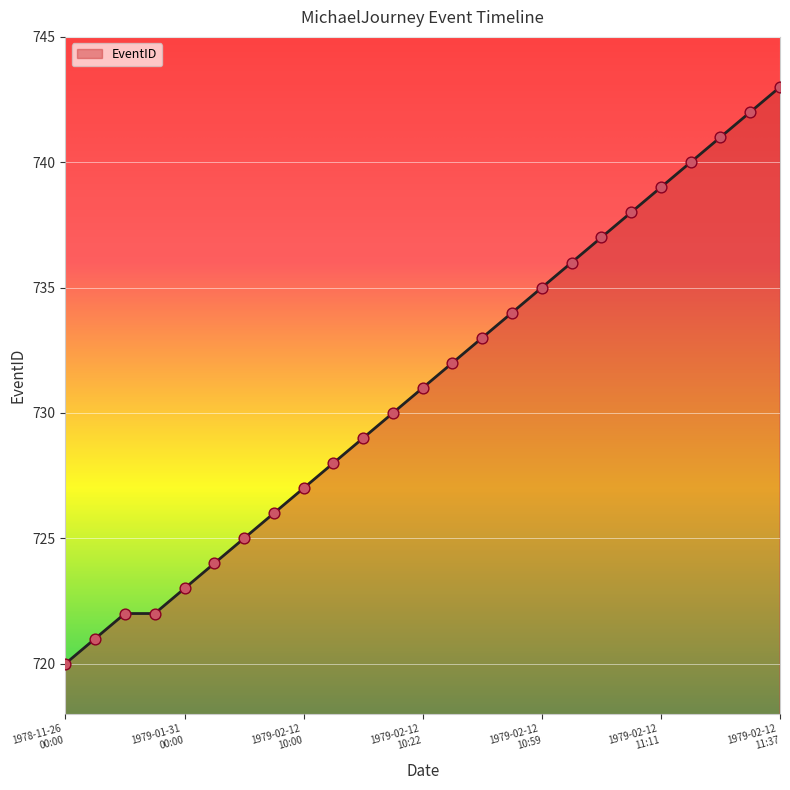

What is the maximum value shown in the chart?

743